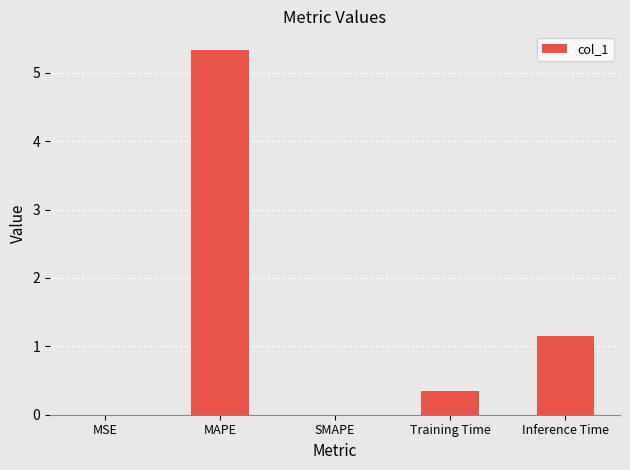

Is it true that the value at MAPE is 5.3?

True